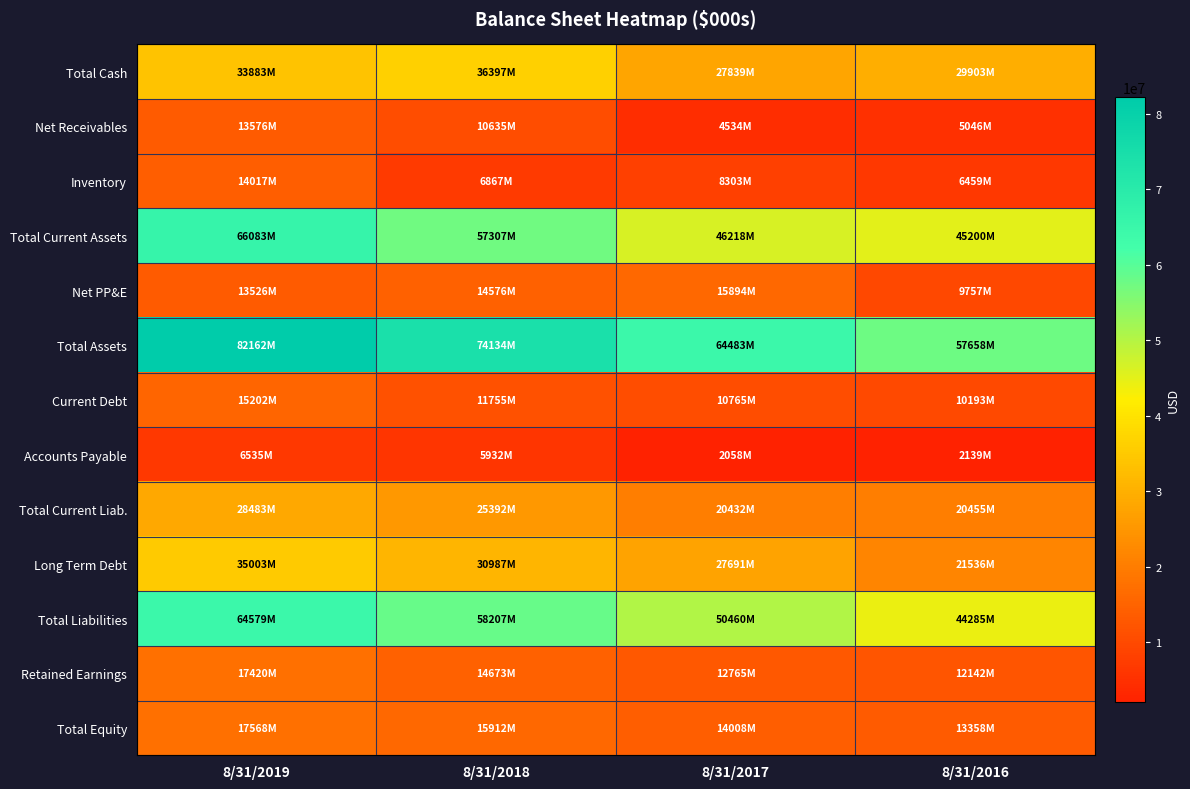

Which series has the widest spread of values?

Total Assets